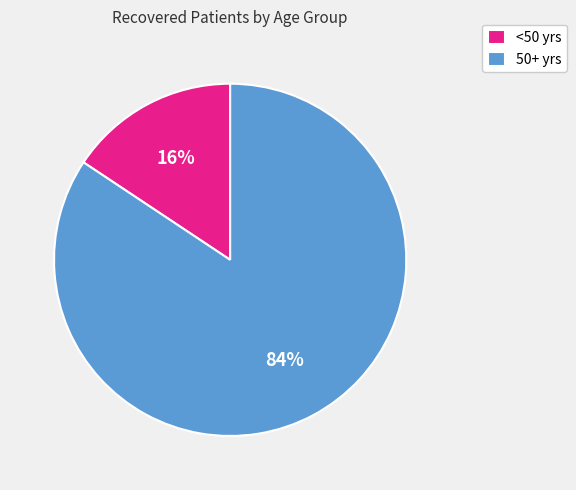

Rank the categories by value from highest to lowest.

50+ yrs, <50 yrs